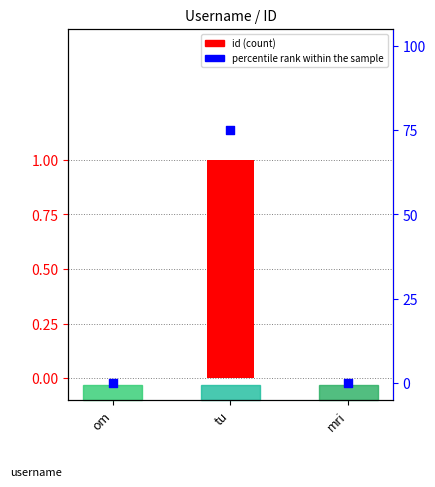

Is the value of id (count) at tu greater than the value of percentile rank within the sample at mri?

Yes